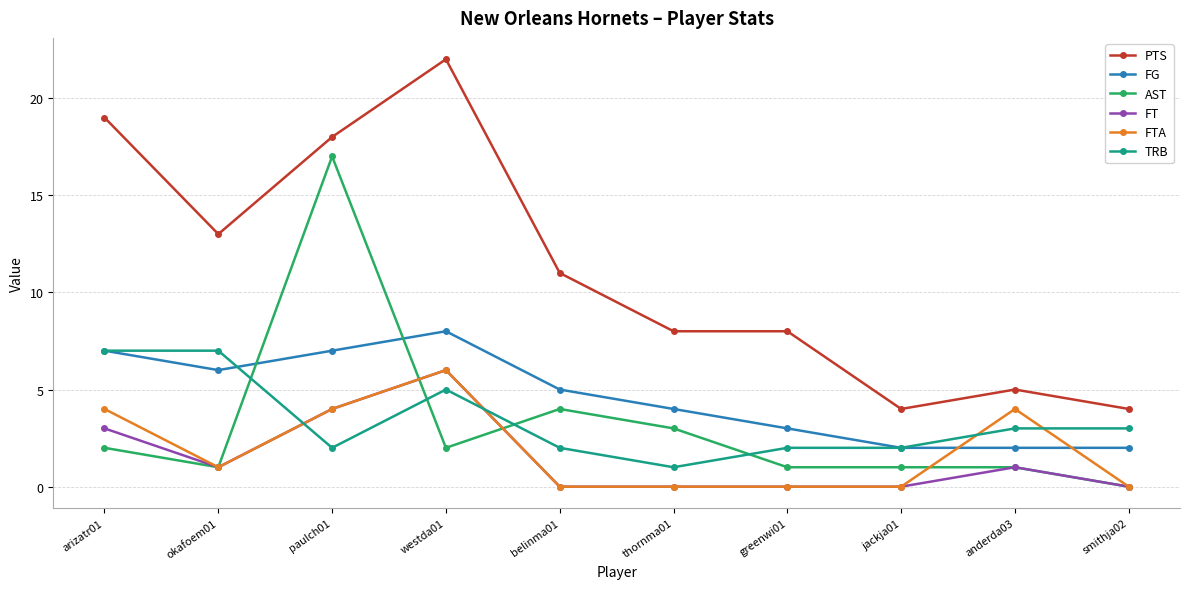

What is the value of the FT point at the 2nd from the left?

1